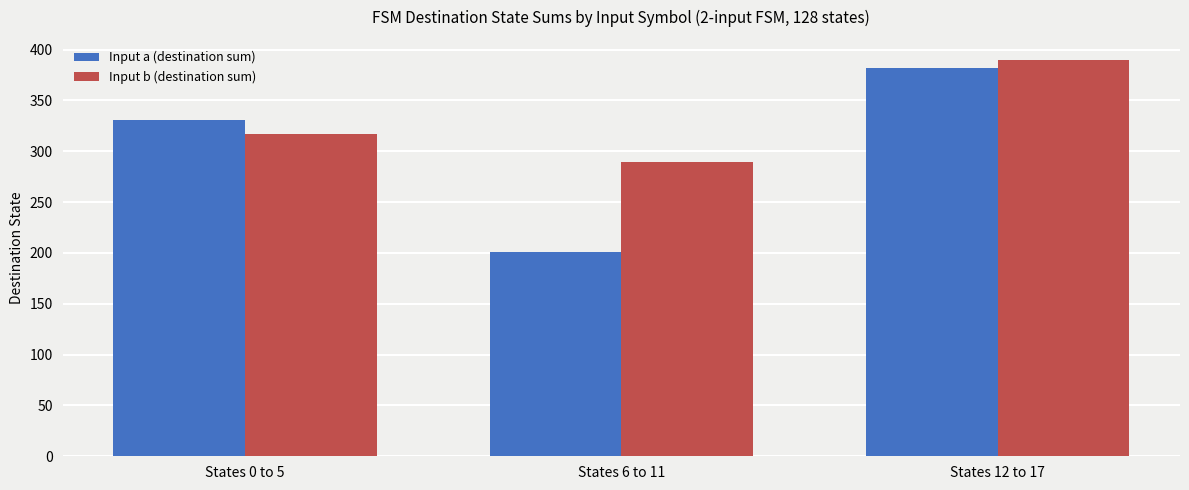

What is the greatest value displayed?

390